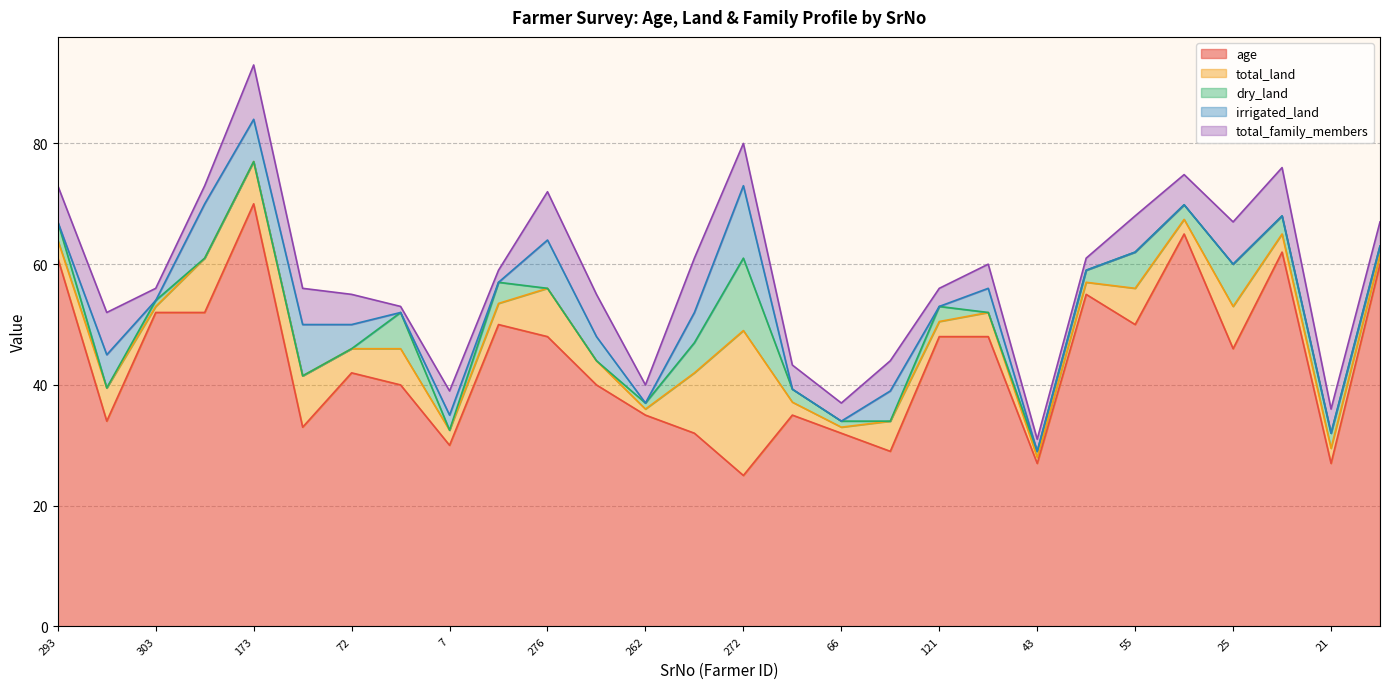

What position from the left is 262?

13